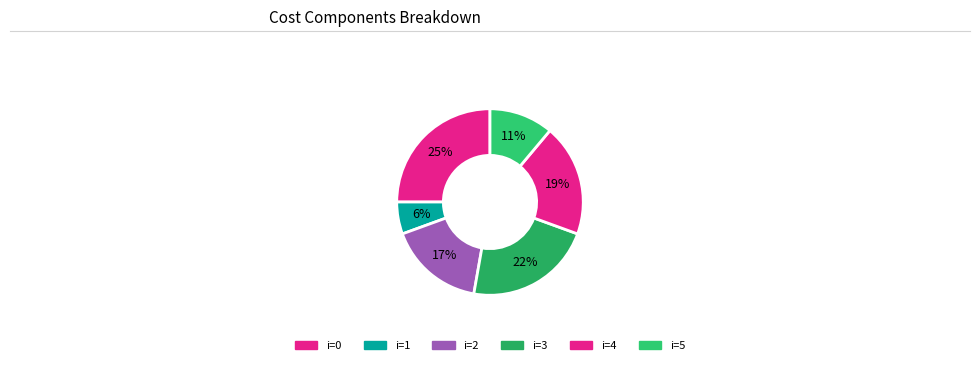

Is there a majority slice in this chart?

No